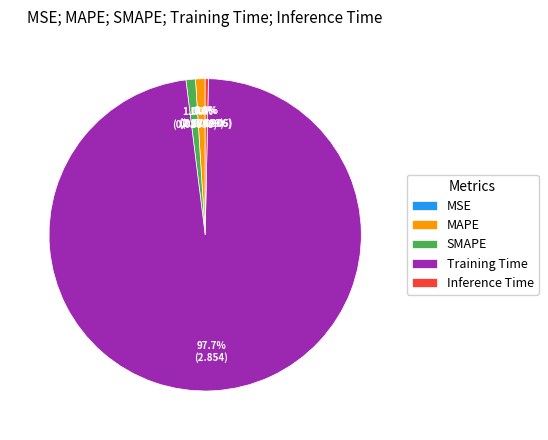

The Training Time slice represents 98% of the pie. True or false?

True